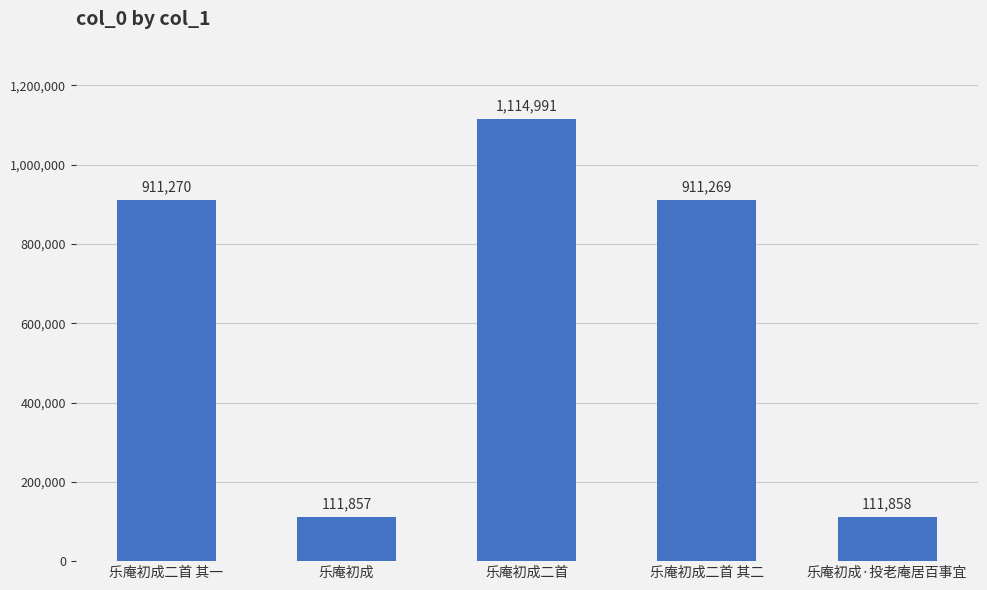

What is the difference between the second highest and second lowest values?

799412